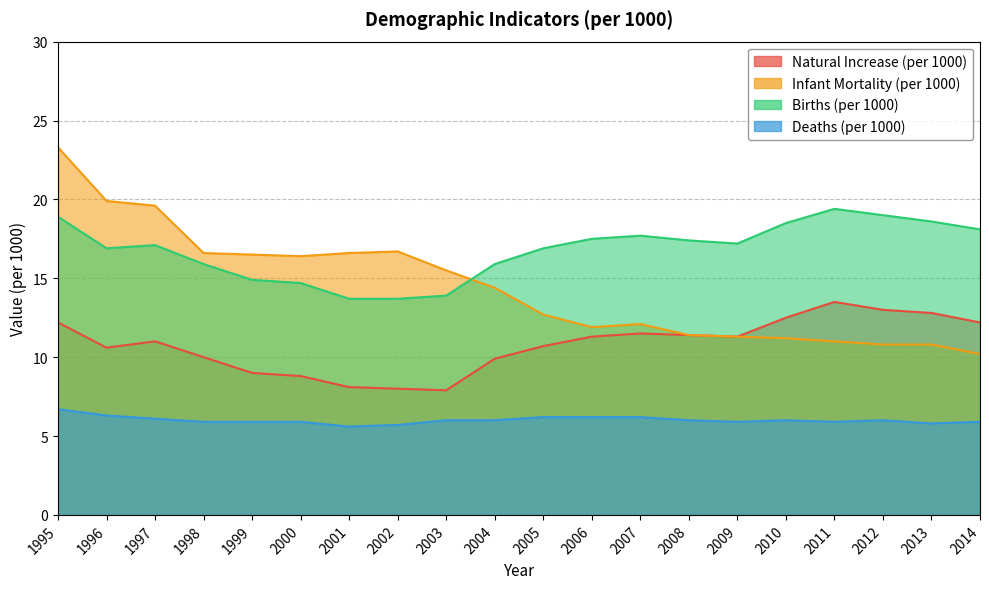

What is the difference between the TebiiArtim1000 values at 1997 and 1996?

0.4